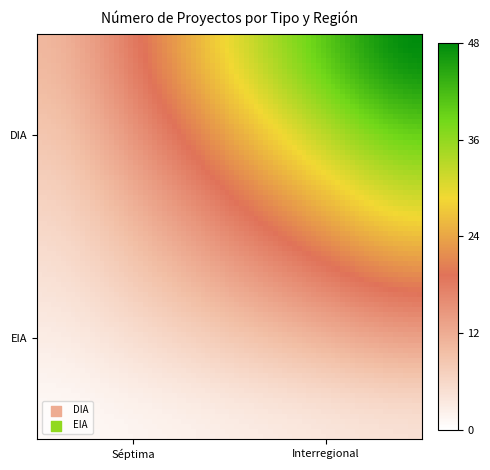

At how many categories does at least one series exceed 30?

1